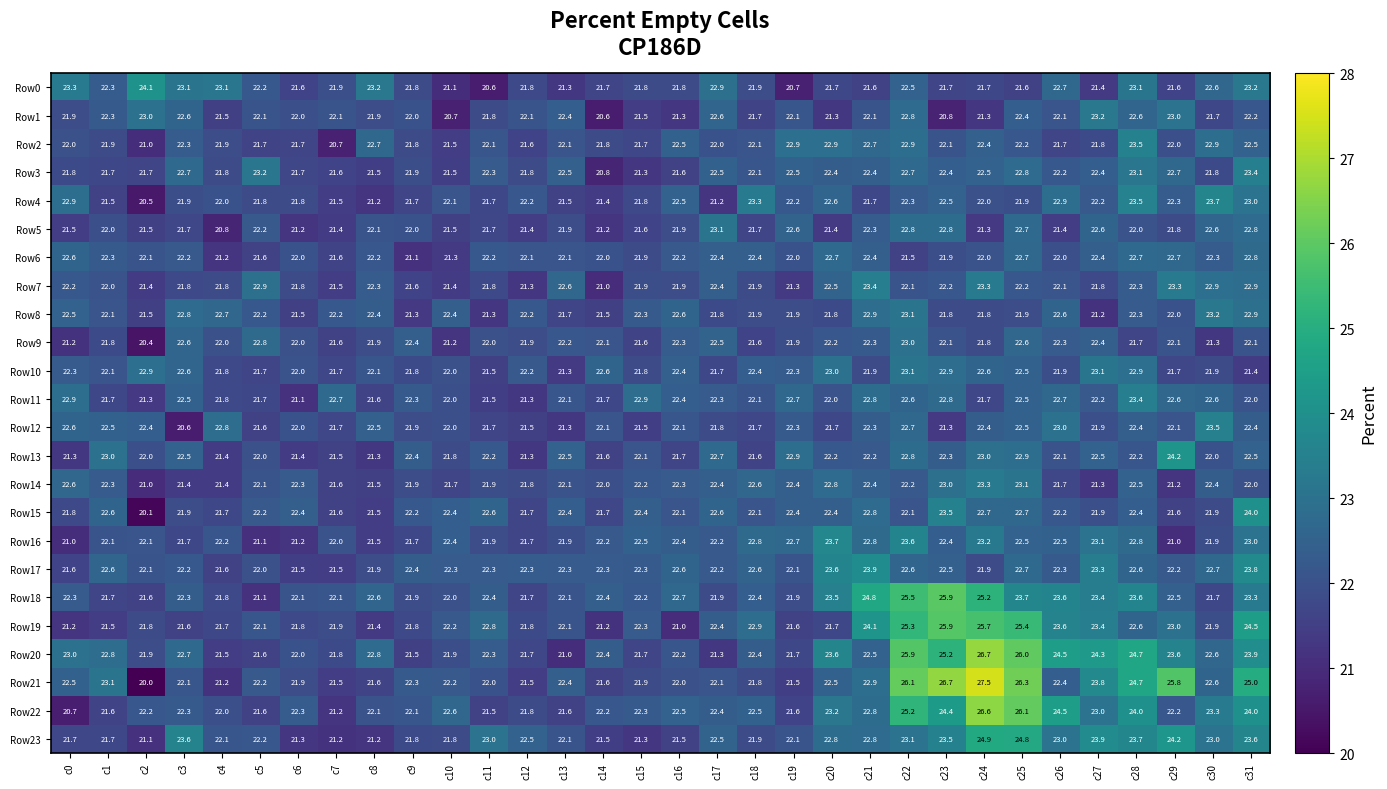

Which series changed the most between c14 and c18?

Row4